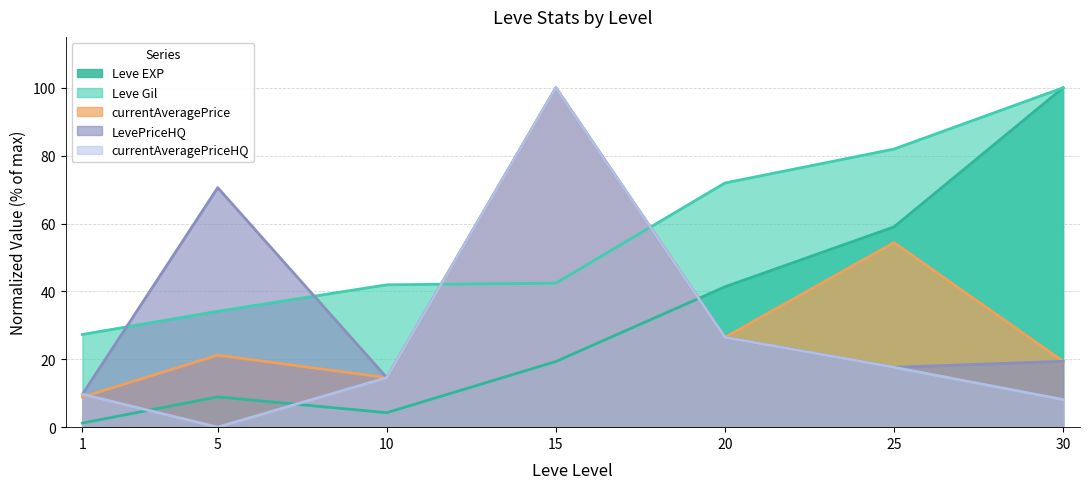

True or false: LevePriceHQ and currentAveragePriceHQ cross at least once.

False